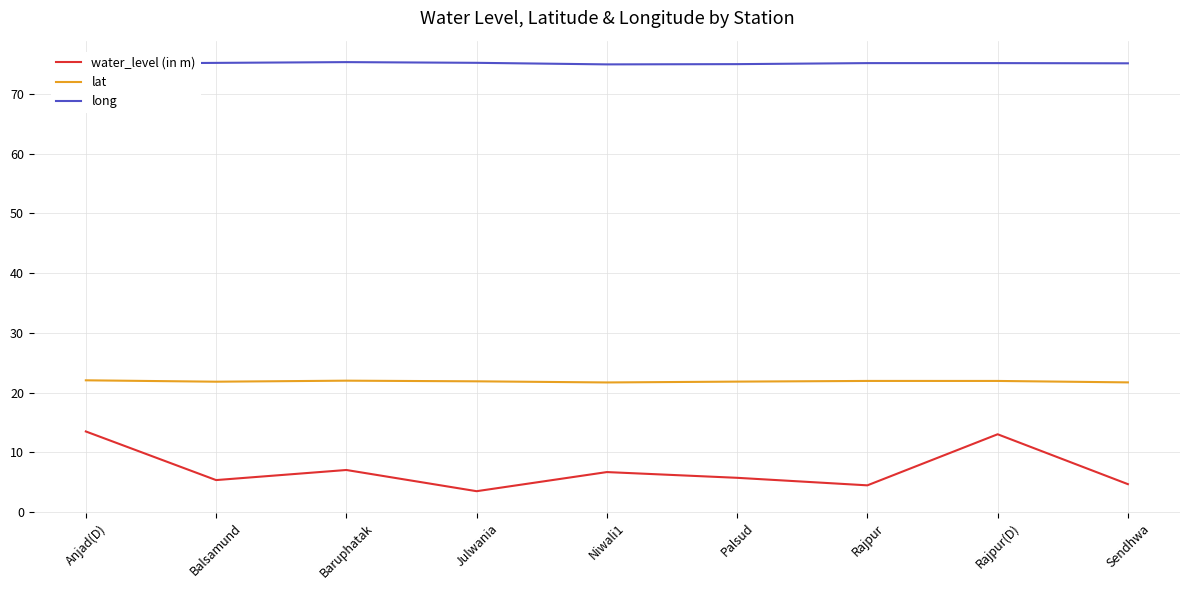

How many interior local peaks does the water_level (in m) series have?

3